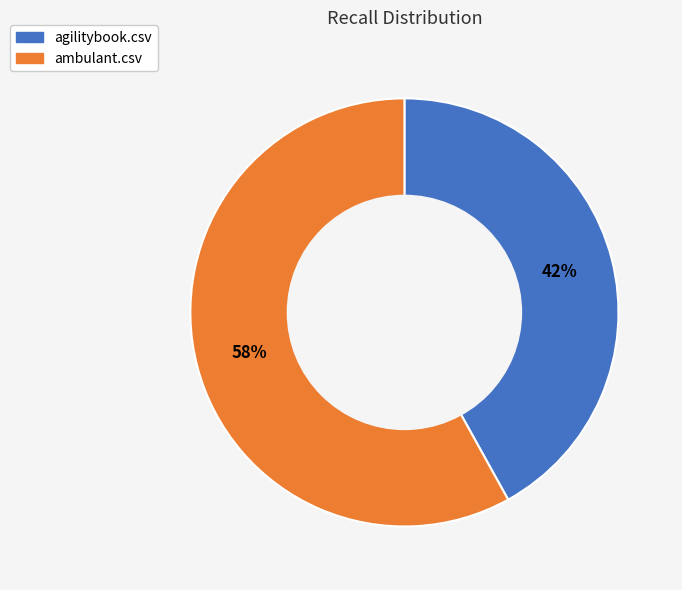

How many slices are in this pie chart?

2